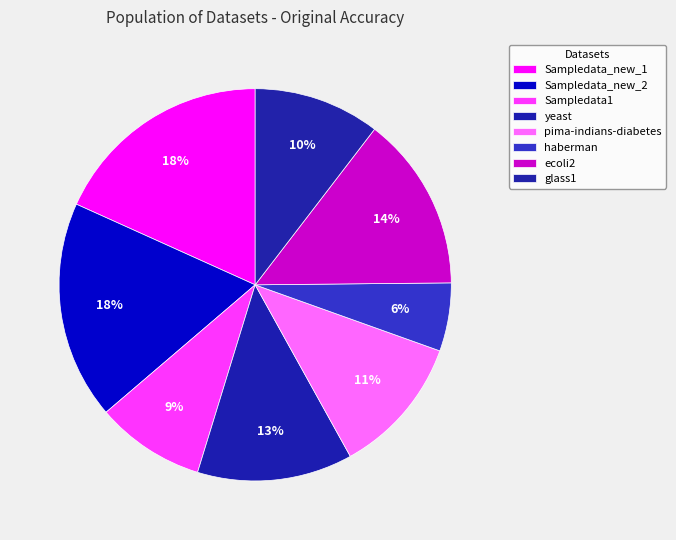

How many segments does this pie chart have?

8